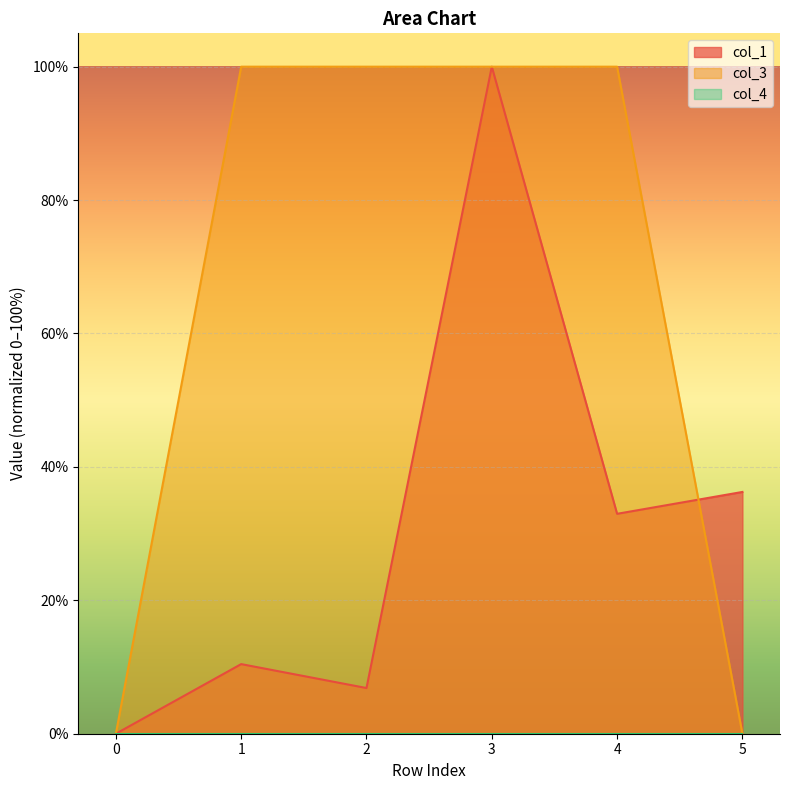

What is the difference between the second highest and second lowest values in the col_1 series?

29.4